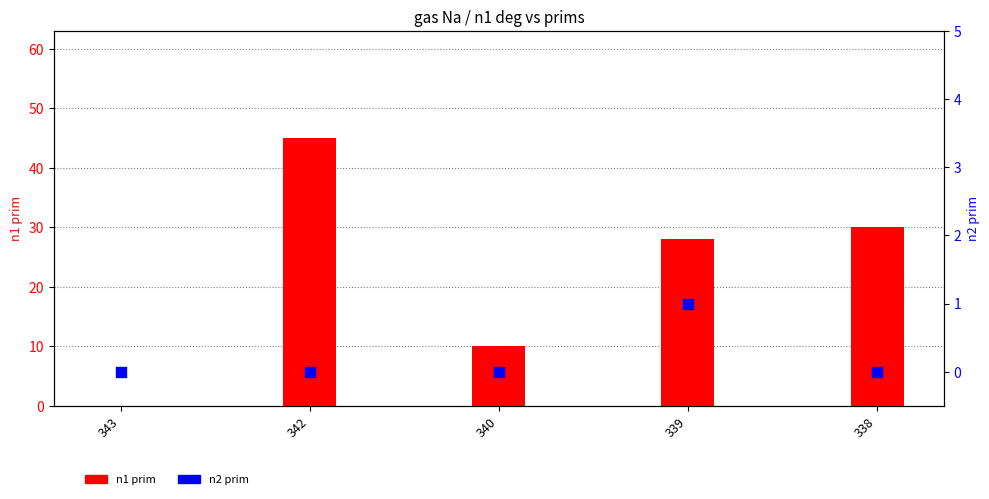

Which series reaches the maximum Y coordinate?

n1 prim